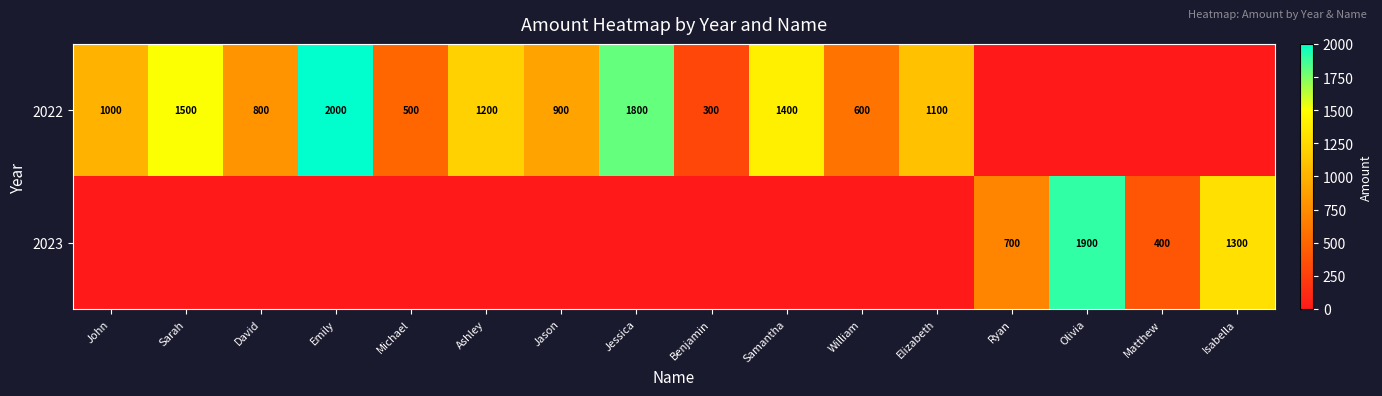

What is the difference between the maximum and minimum values in the 2022 series?

2000